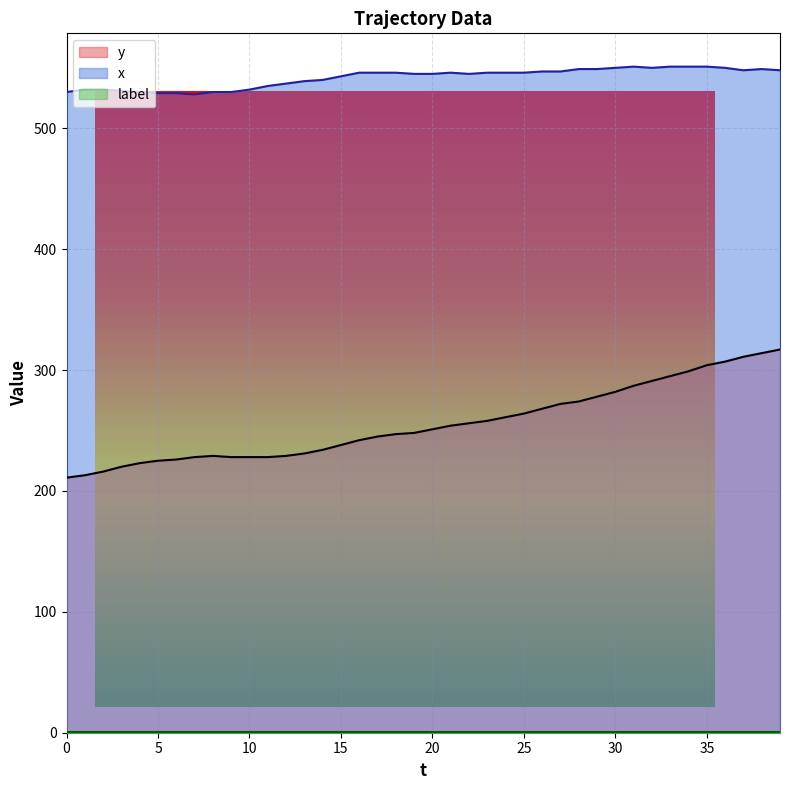

What is the highest value of the y series?

317